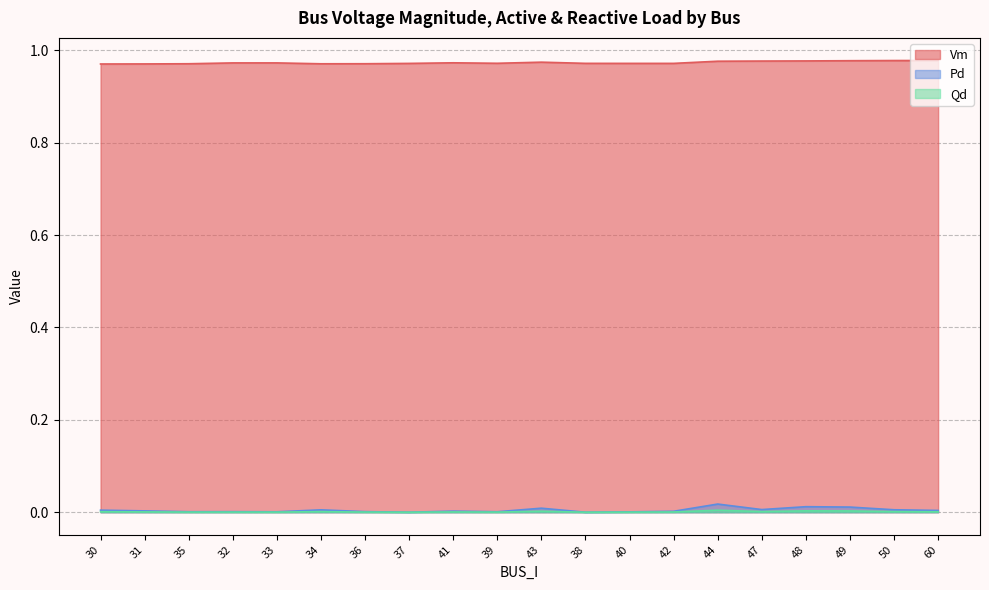

True or false: Vm and Pd cross at least once.

False